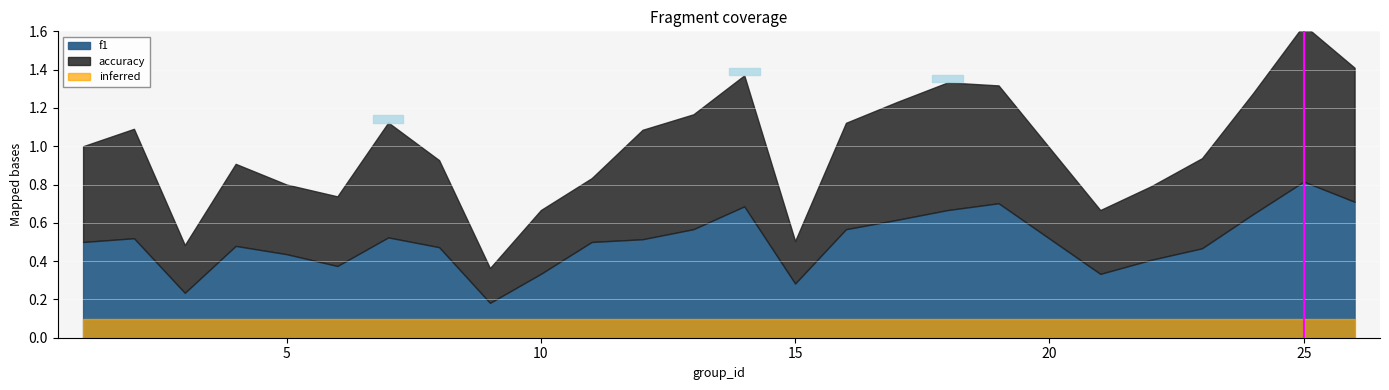

What is the difference between the second highest and minimum values in the accuracy series?

0.5